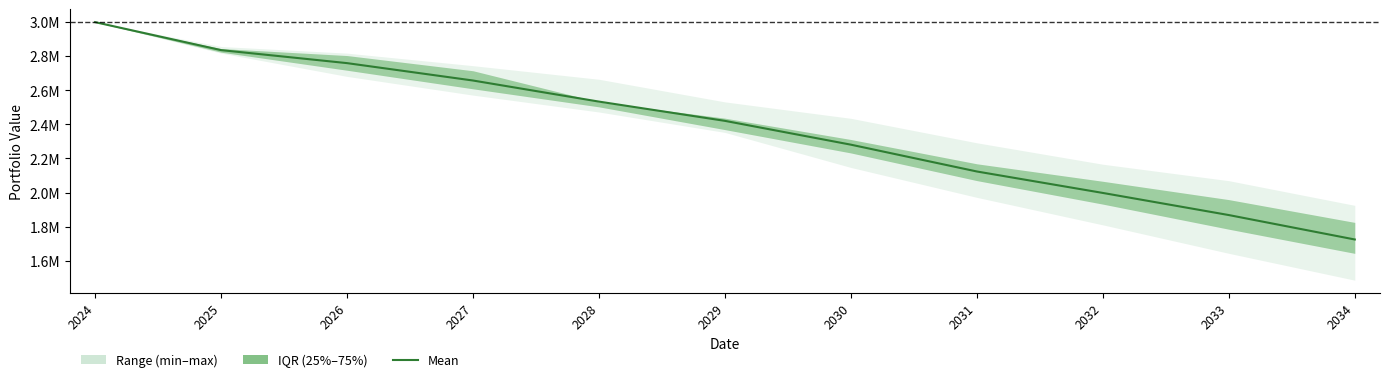

Which label corresponds to the largest value in the chart?

2024